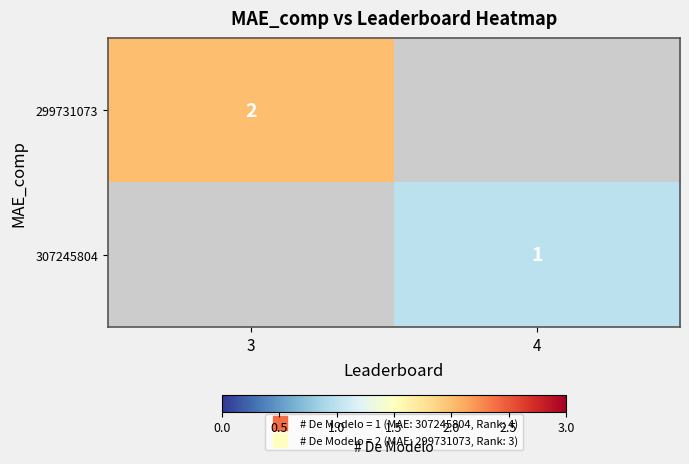

What is the difference between the maximum and minimum values in the 307245804 series?

1